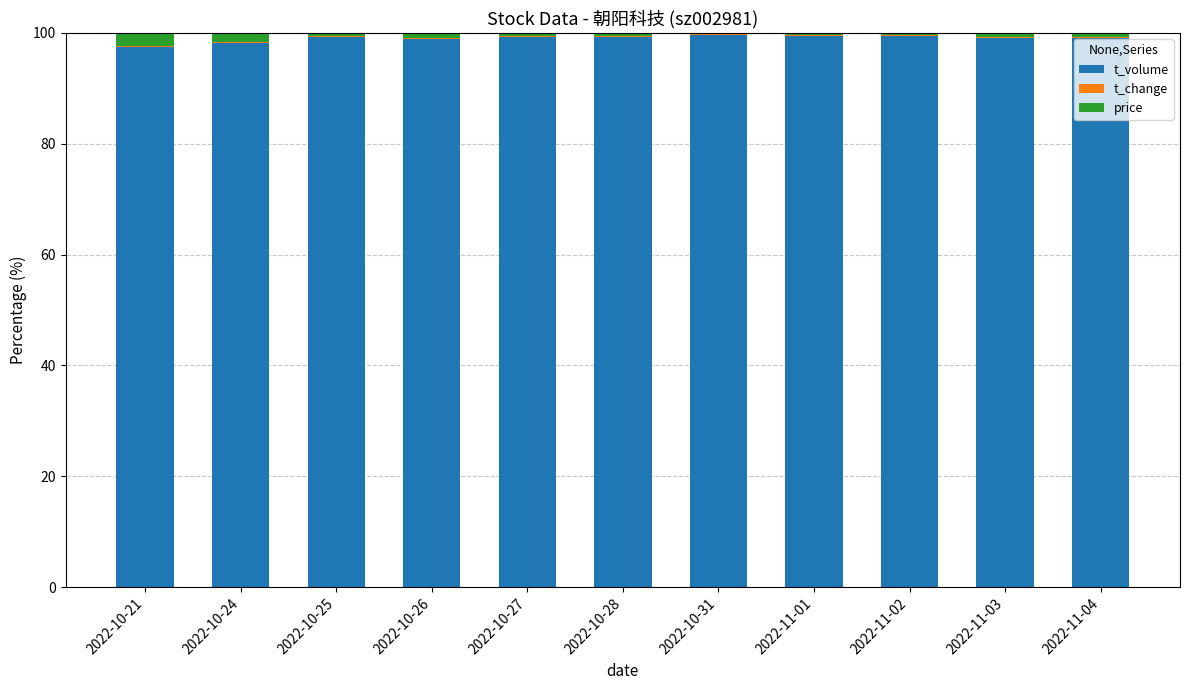

Is it true that t_volume equals 22.6 at 2022-11-03?

False